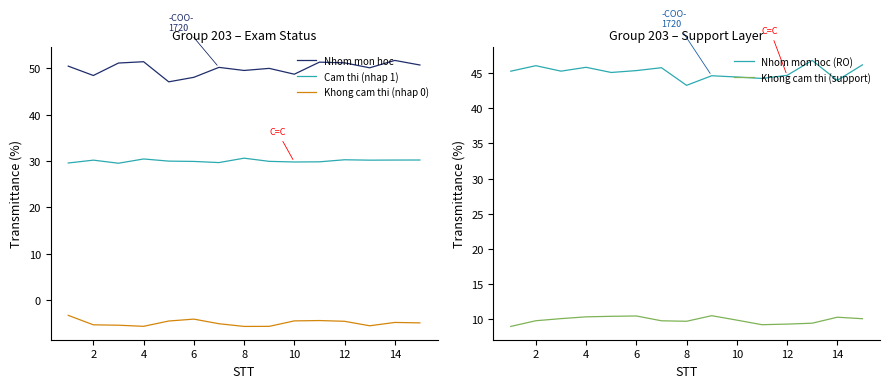

True or false: Cam thi (nhap 1) and Nhom mon hoc intersect in this chart.

False